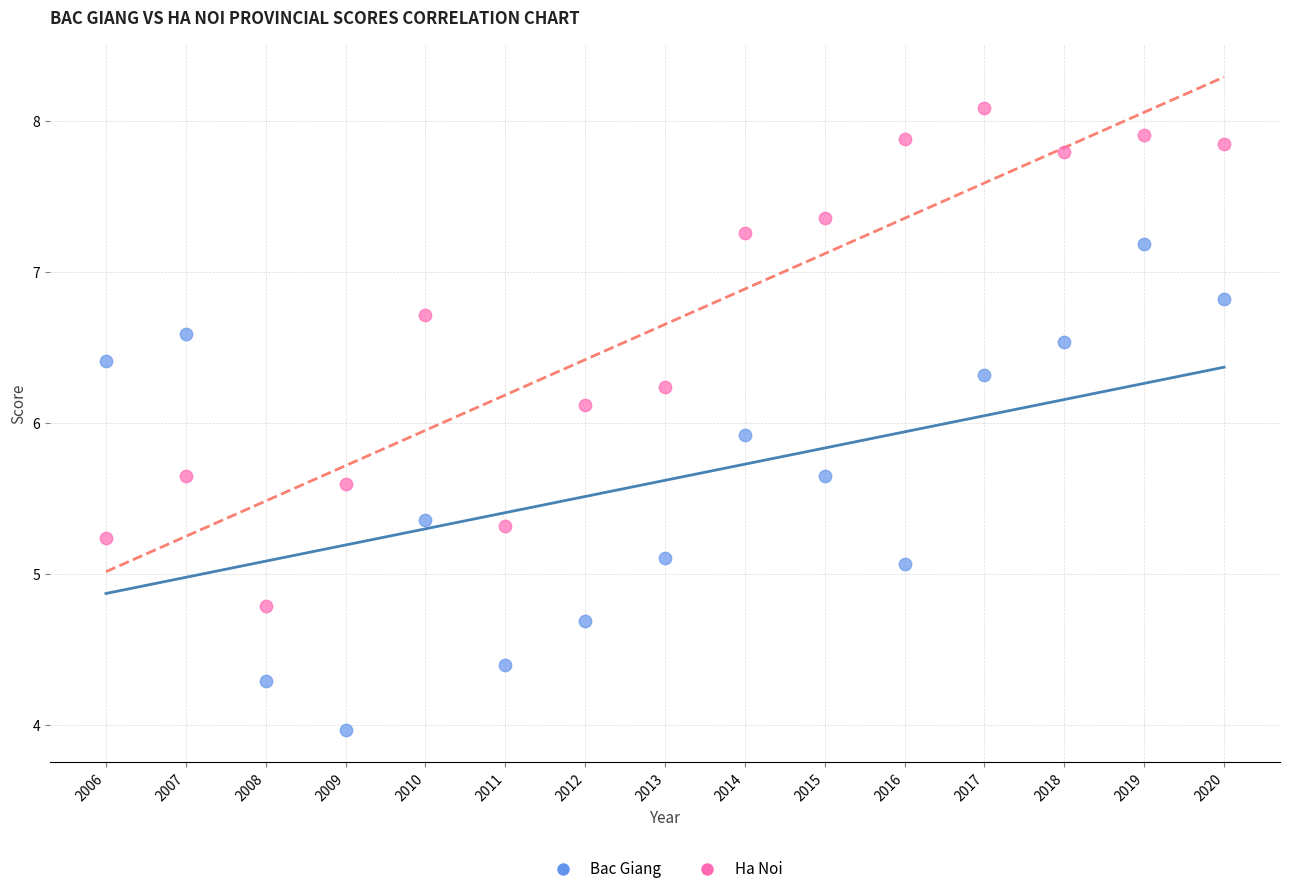

Which series reaches the maximum Y coordinate?

Ha Noi